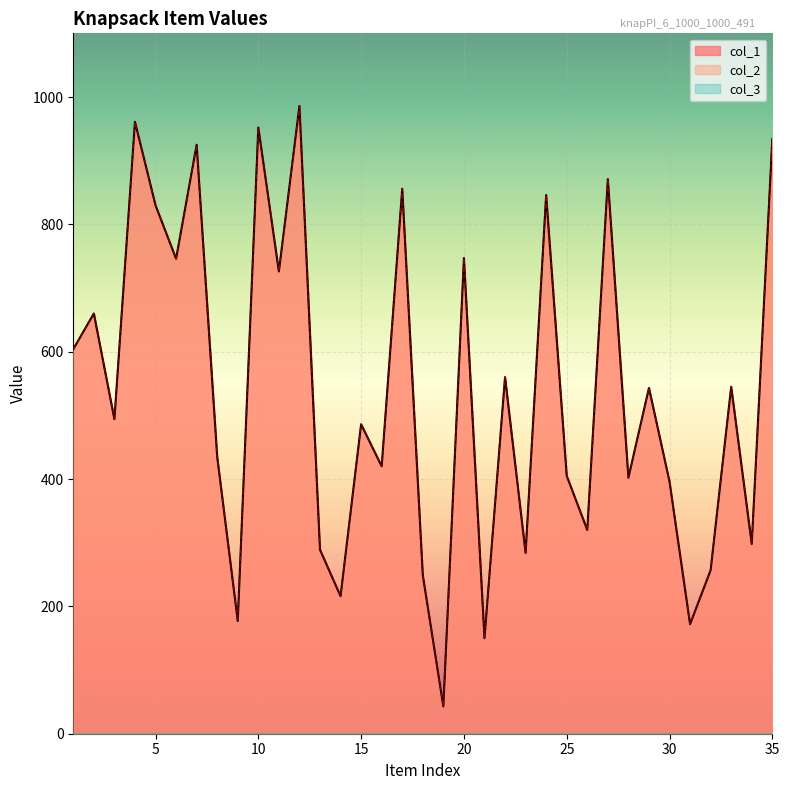

How many values in the col_1 series are below 494?

17